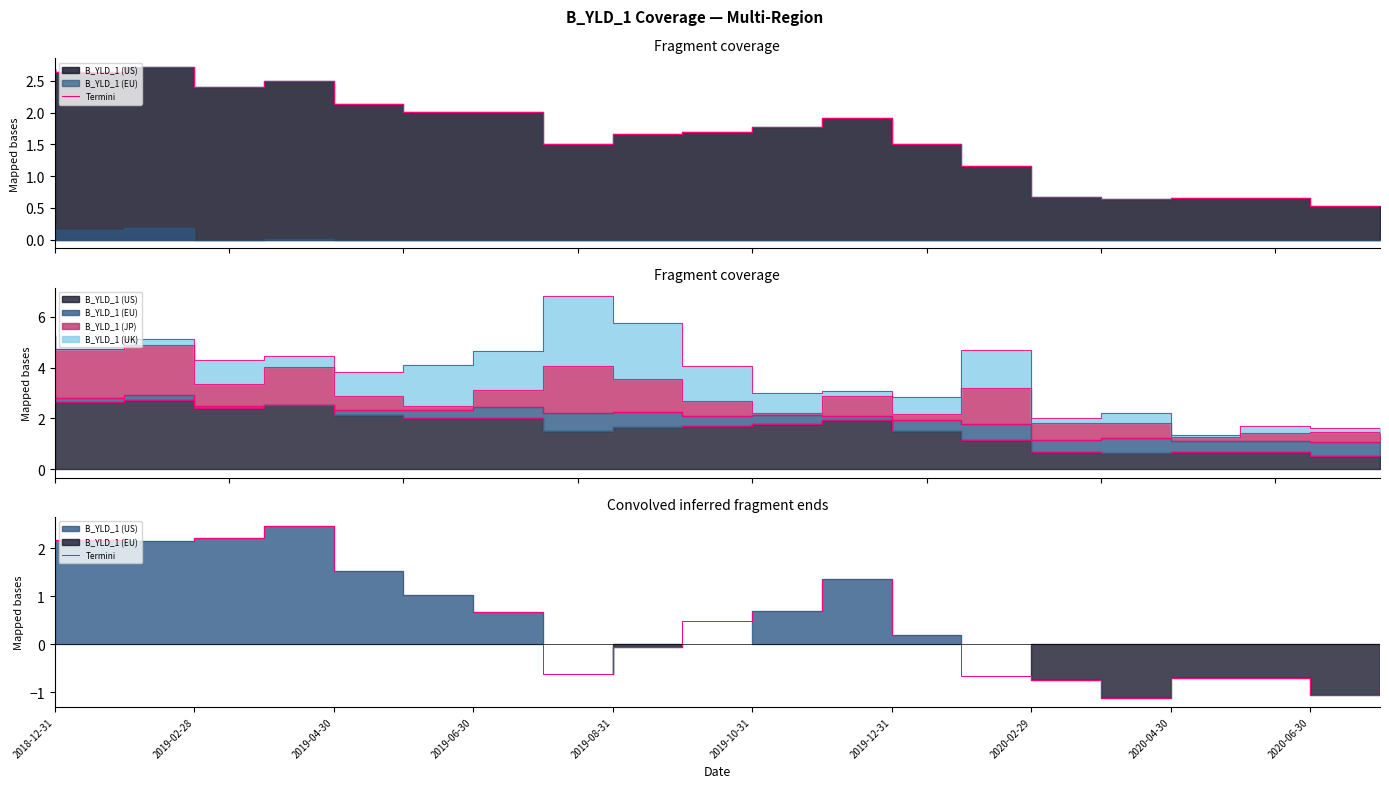

What is the ratio of the value at 2019-02-28 to the value at 2018-12-31?

1.1